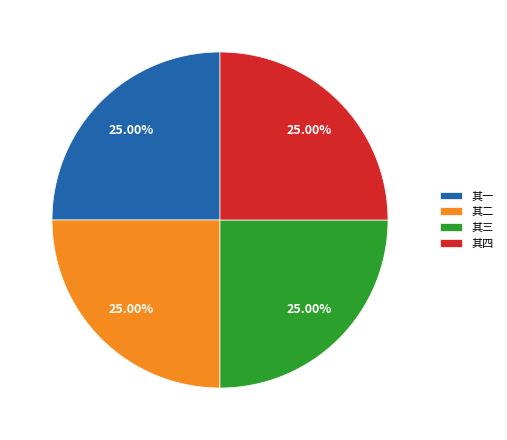

How many segments does this pie chart have?

4